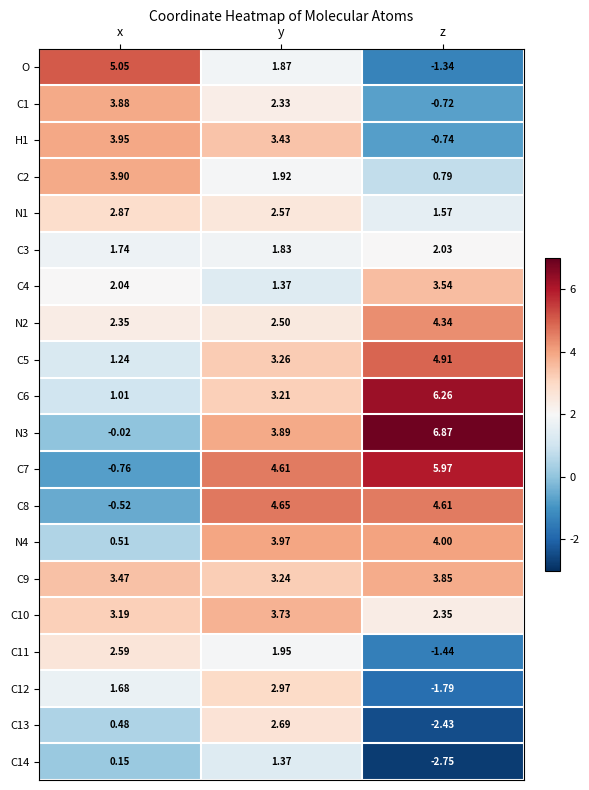

Which series has the largest range (max minus min)?

N3